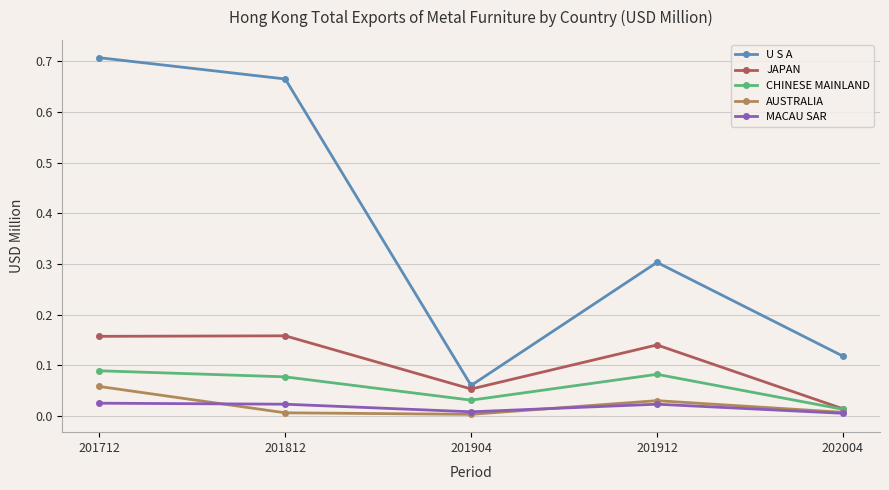

True or false: U S A and CHINESE MAINLAND cross at least once.

False